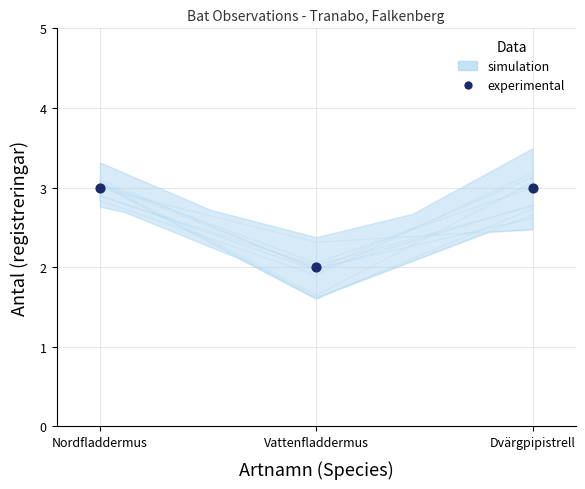

What is the average Y value?

3